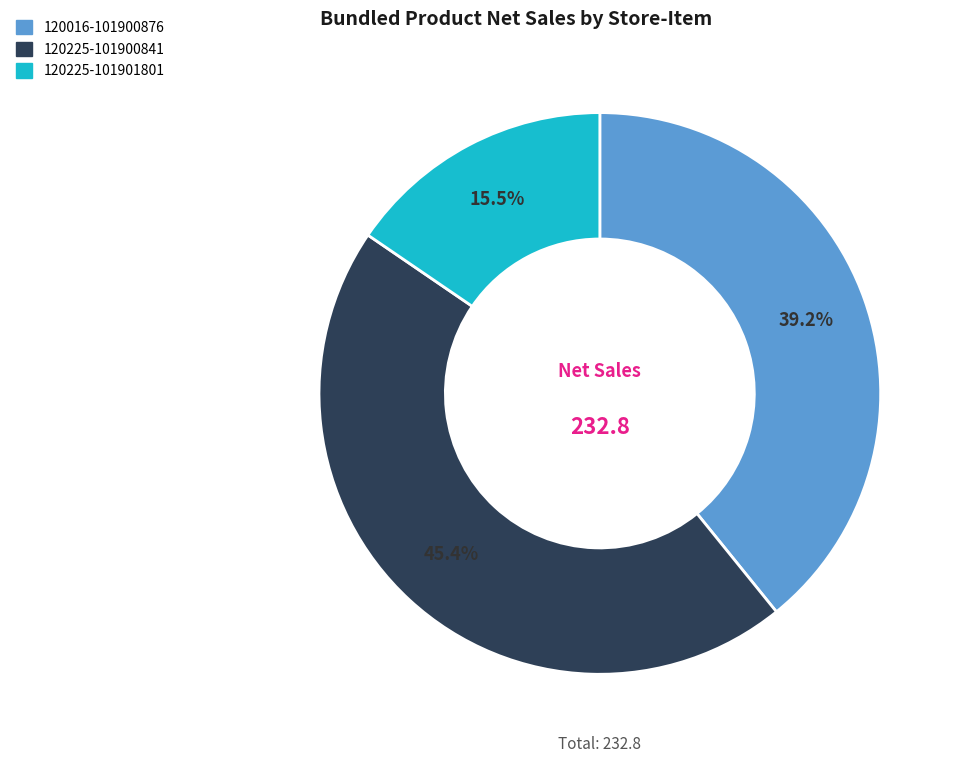

What is the largest slice in the pie chart?

120225-101900841